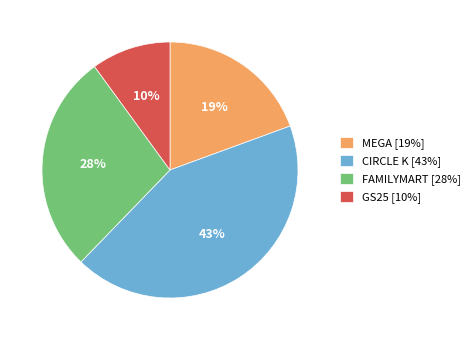

To the nearest percent, what percentage of the pie is FAMILYMART?

28%